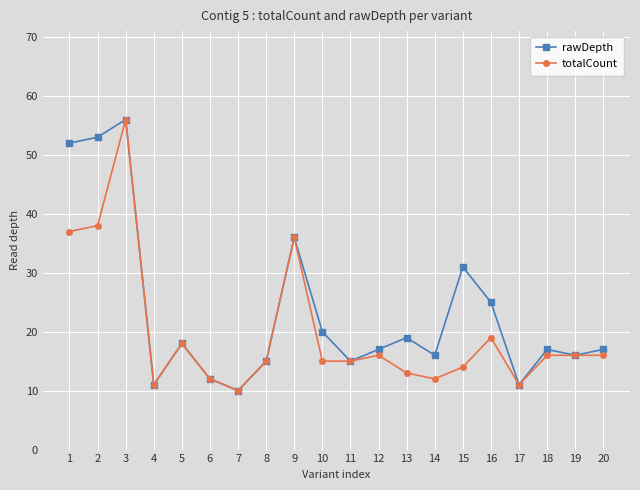

Reading left to right, what are all the values shown in this chart?

rawDepth: 52	53	56	11	18	12	10	15	36	20	15	17	19	16	31	25	11	17	16	17
totalCount: 37	38	56	11	18	12	10	15	36	15	15	16	13	12	14	19	11	16	16	16